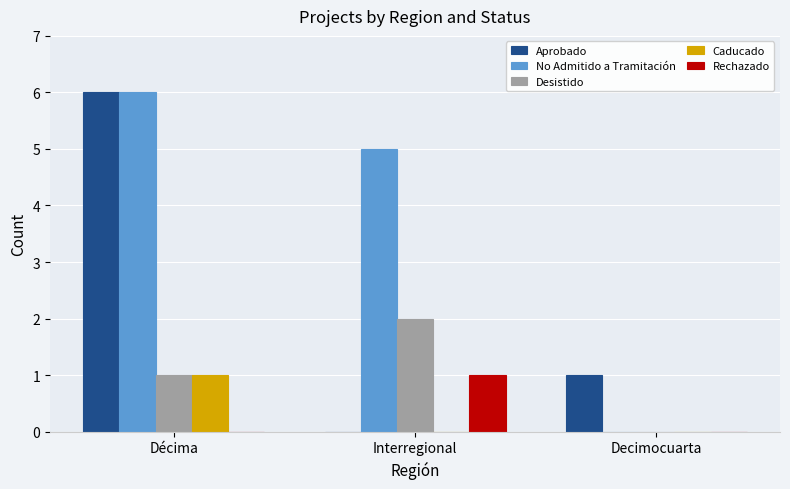

Which series has the largest total across all categories?

No Admitido a Tramitación